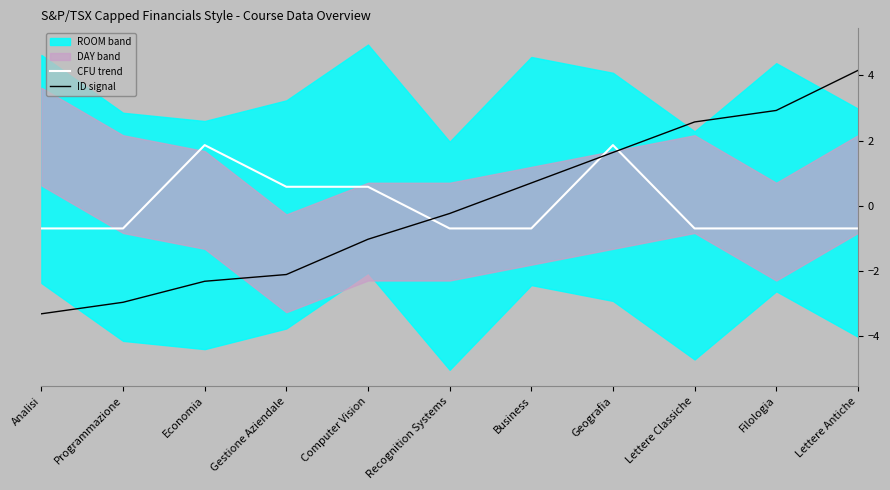

Where is CFU trend nearest to the value 0?

Gestione Aziendale